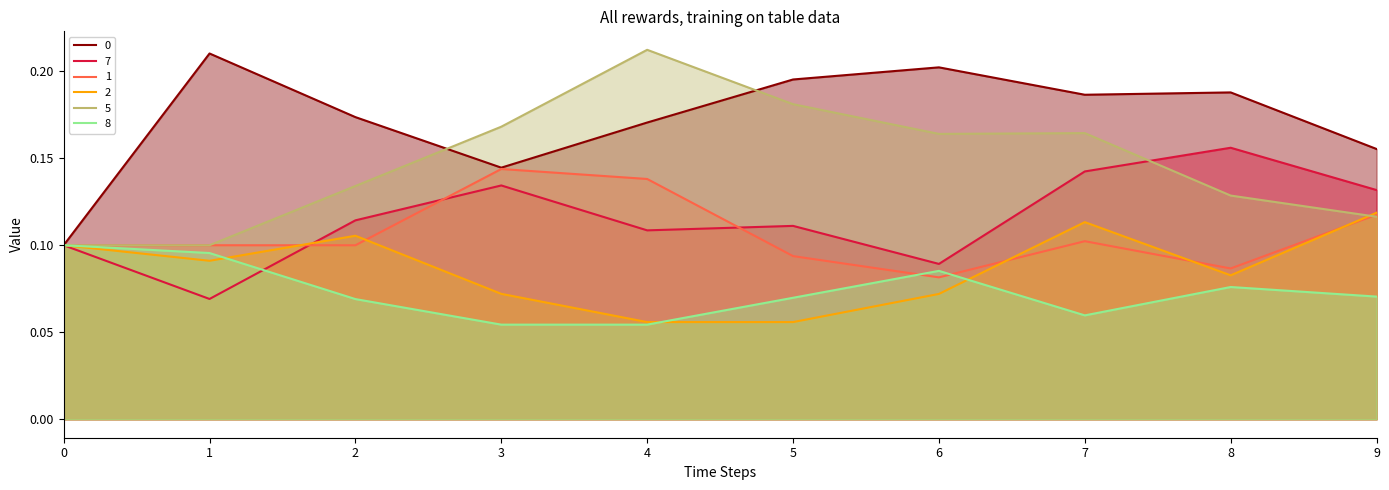

Reading left to right, list all the values displayed in this chart.

0: 0=0.1	1=0.2	2=0.2	3=0.1	4=0.2	5=0.2	6=0.2	7=0.2	8=0.2	9=0.2
7: 0=0.1	1=0.1	2=0.1	3=0.1	4=0.1	5=0.1	6=0.1	7=0.1	8=0.2	9=0.1
1: 0=0.1	1=0.1	2=0.1	3=0.1	4=0.1	5=0.1	6=0.1	7=0.1	8=0.1	9=0.1
2: 0=0.1	1=0.1	2=0.1	3=0.1	4=0.1	5=0.1	6=0.1	7=0.1	8=0.1	9=0.1
5: 0=0.1	1=0.1	2=0.1	3=0.2	4=0.2	5=0.2	6=0.2	7=0.2	8=0.1	9=0.1
8: 0=0.1	1=0.1	2=0.1	3=0.1	4=0.1	5=0.1	6=0.1	7=0.1	8=0.1	9=0.1